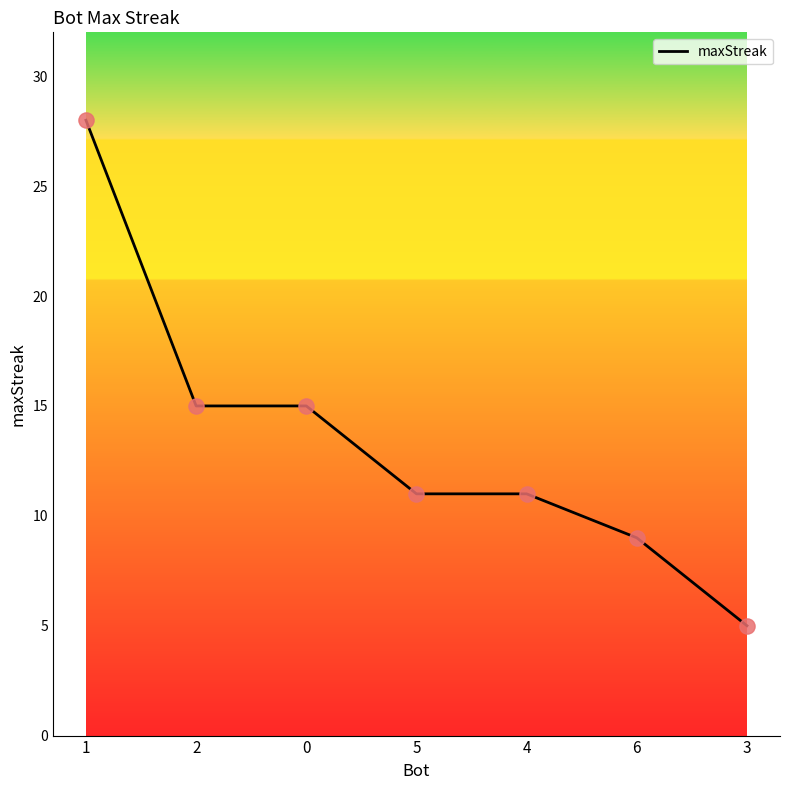

Approximately how many times larger is the value at 6 compared to 5?

0.8